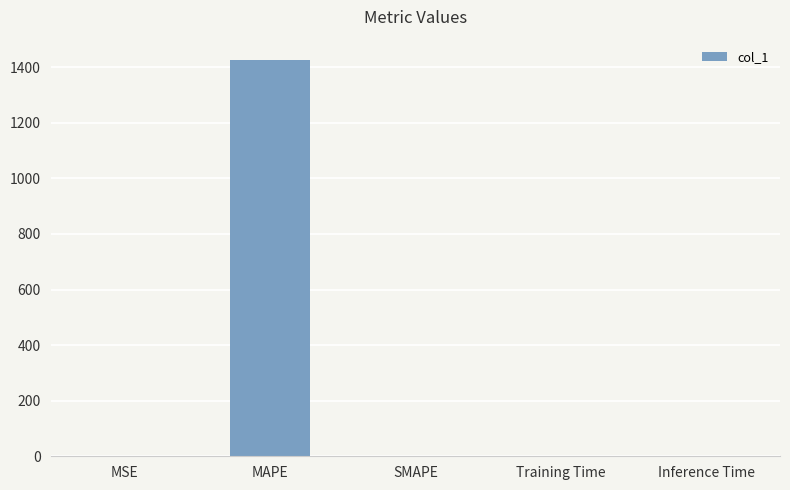

Which has a higher value, Training Time or MAPE?

MAPE